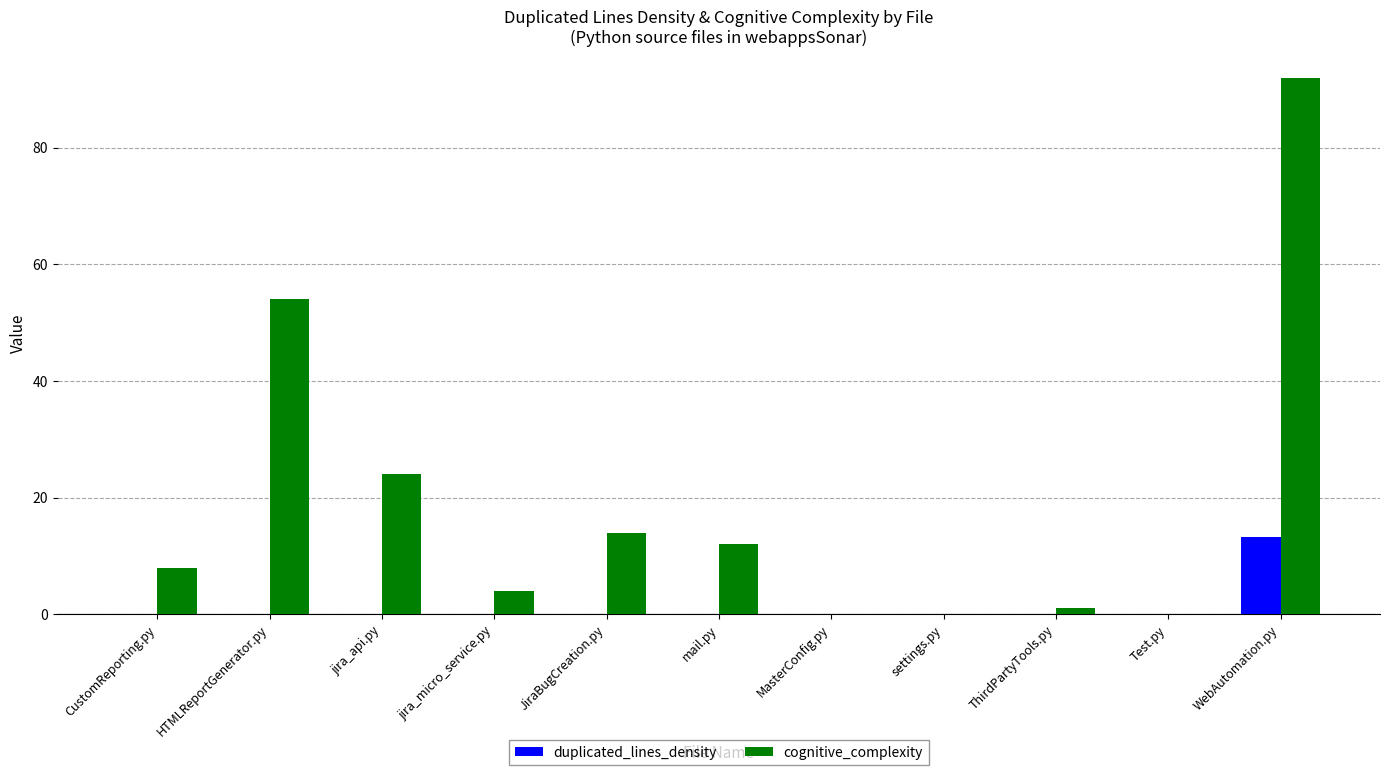

Is it true that duplicated_lines_density equals 0.0 at ThirdPartyTools.py?

True